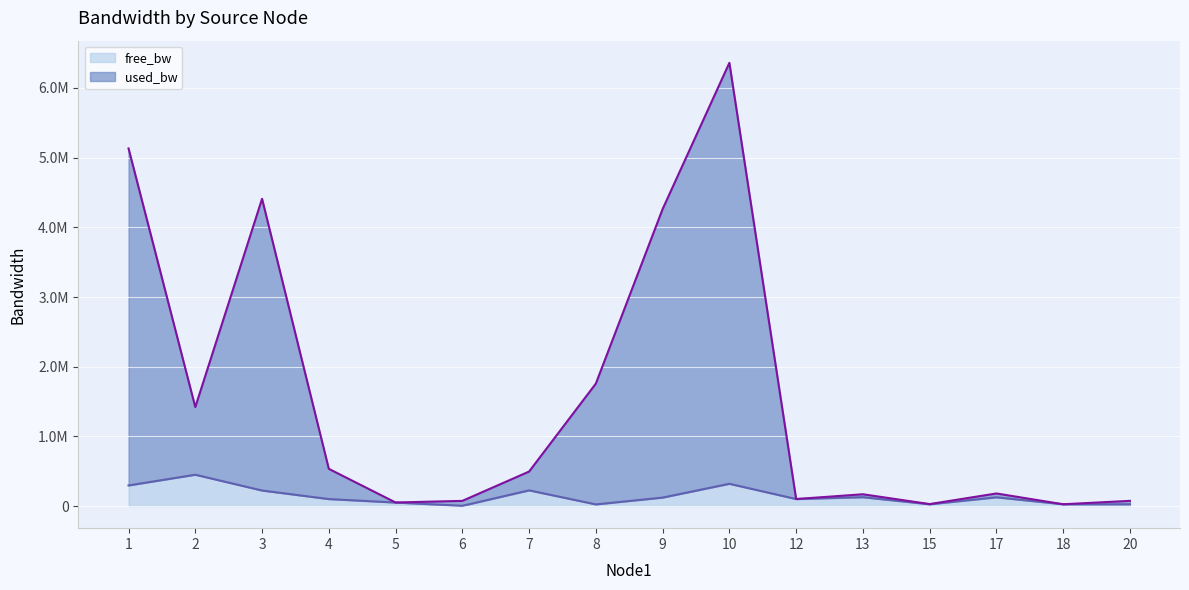

At which label is free_bw closest to 50740?

5